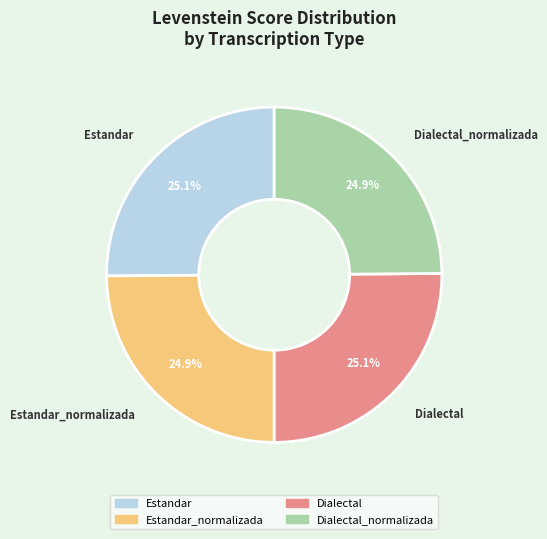

Is there any slice that represents more than half of the pie?

No